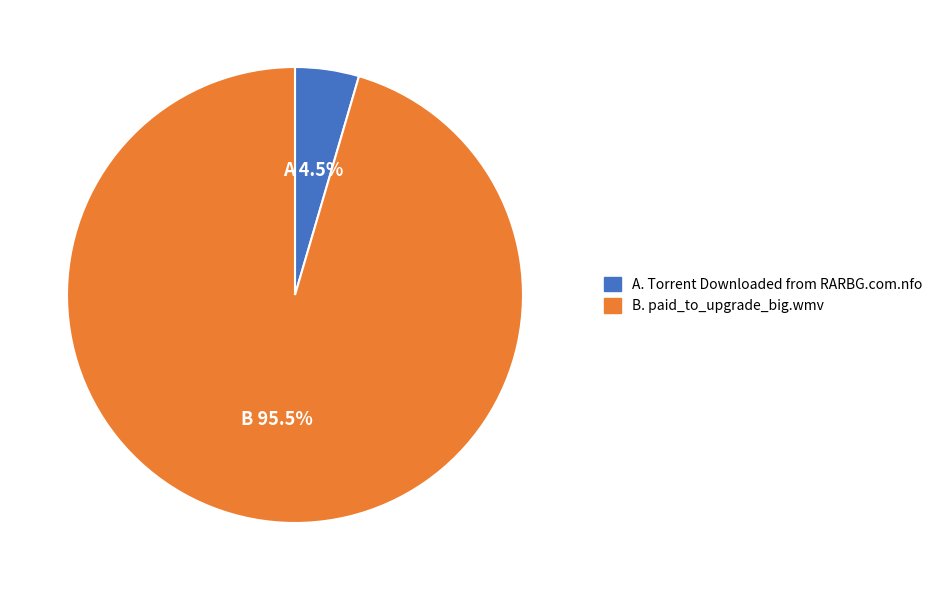

Is there a majority slice in this chart?

Yes